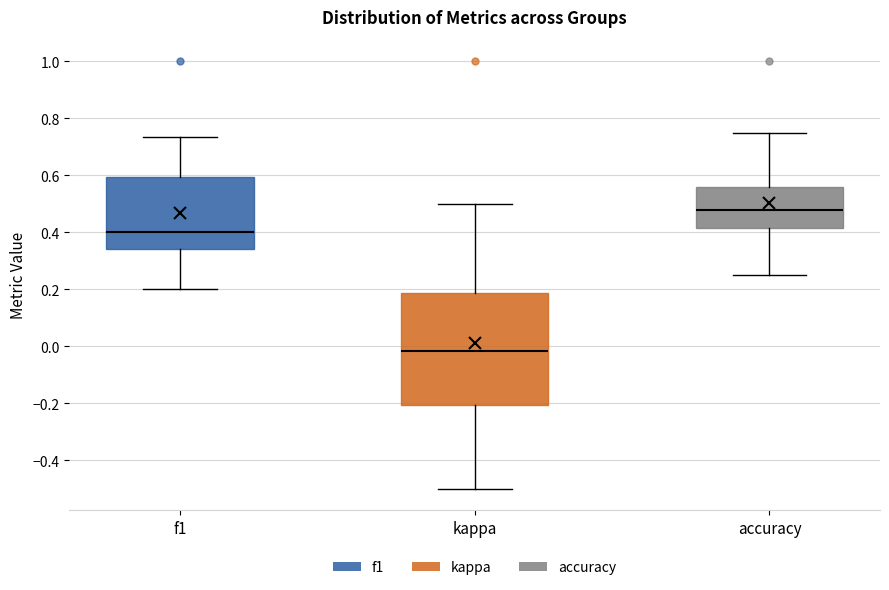

Which box is the tallest, from its lower edge to its upper edge?

kappa